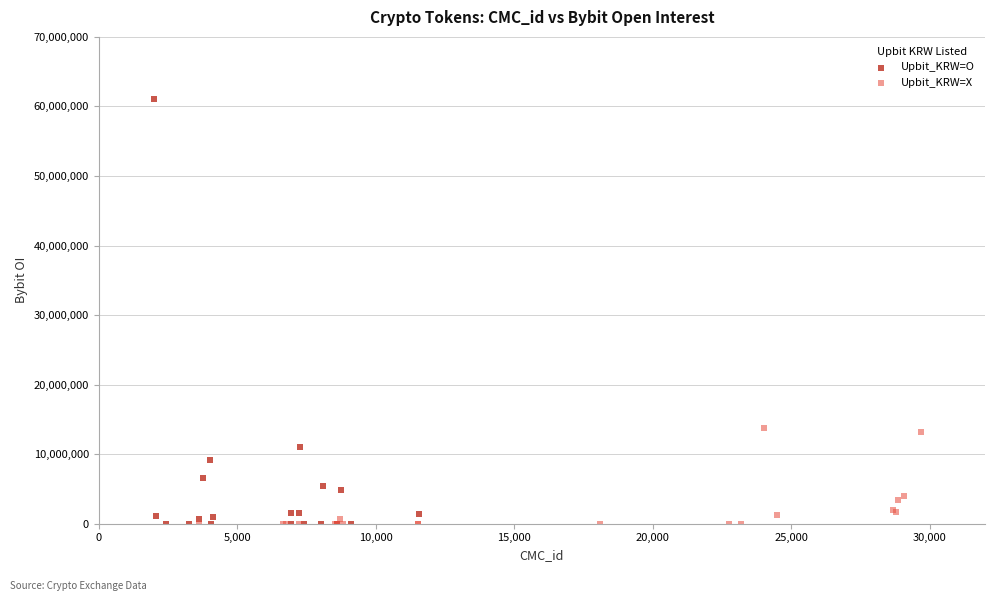

What are all the series names shown in the legend?

Upbit_KRW=O, Upbit_KRW=X